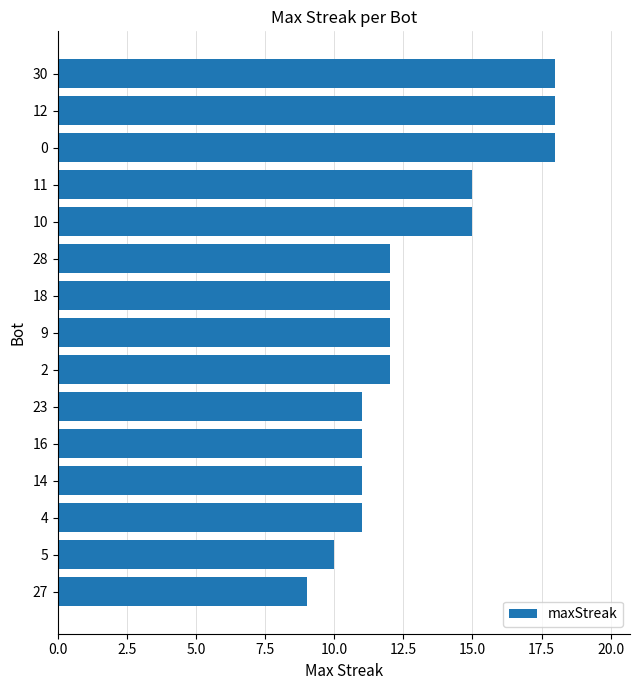

What position from the bottom is 14?

4